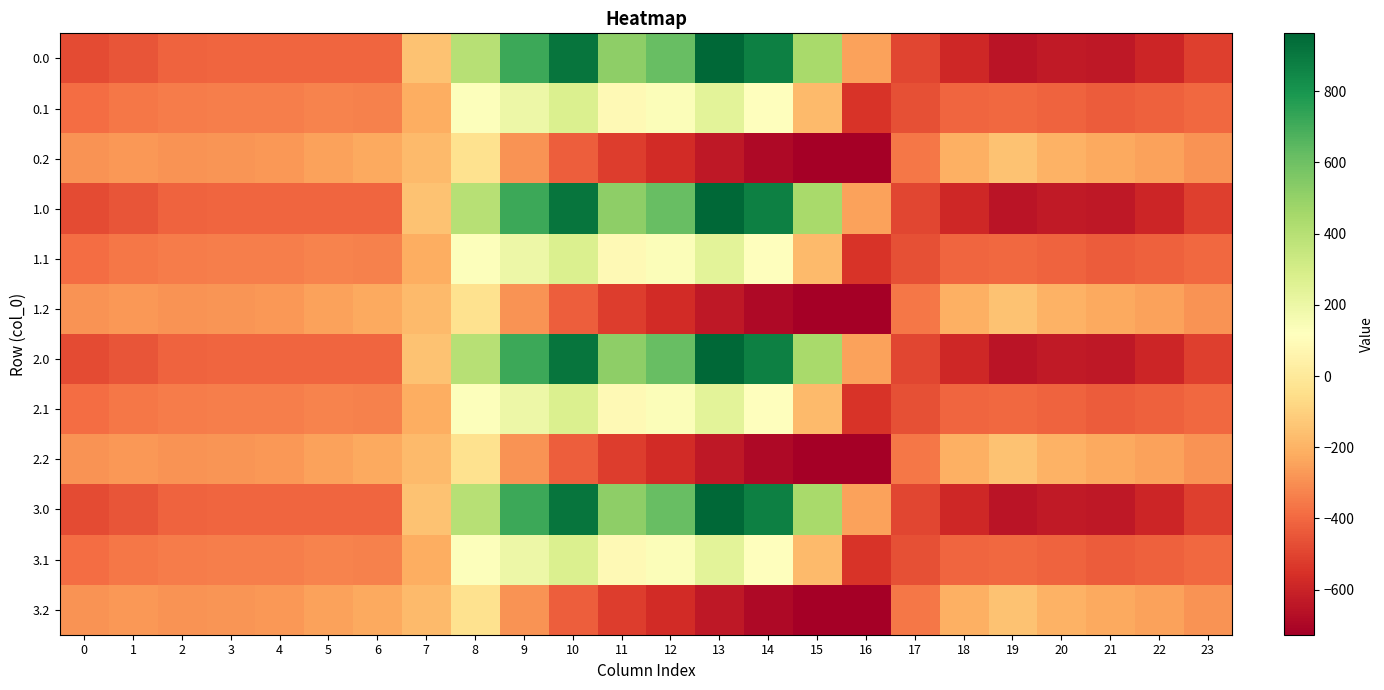

Rank the series at 9 from lowest to highest value.

0.2, 1.2, 2.2, 3.2, 0.1, 1.1, 2.1, 3.1, 0.0, 1.0, 2.0, 3.0